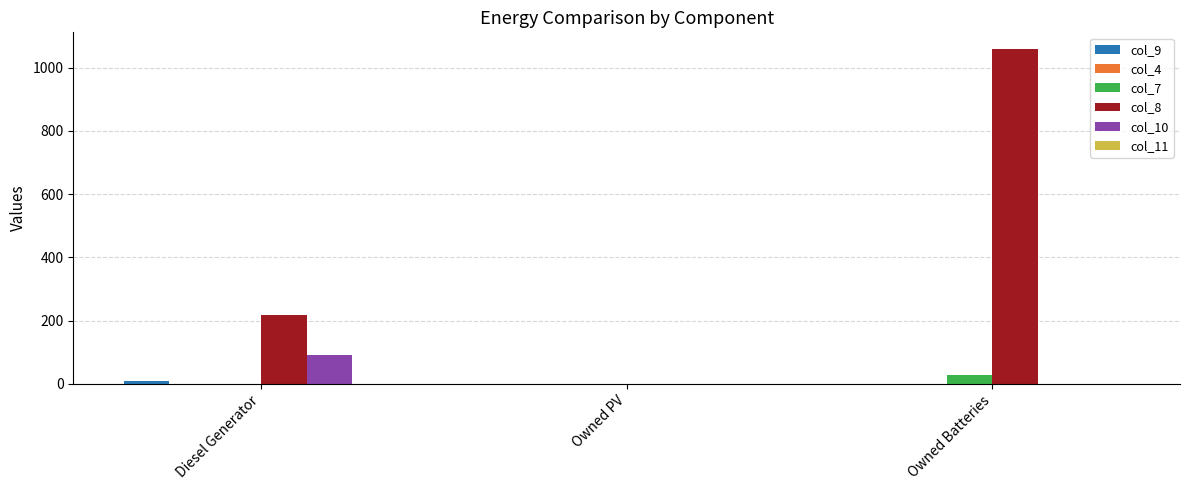

At which category is the sum across all series the highest?

Owned Batteries